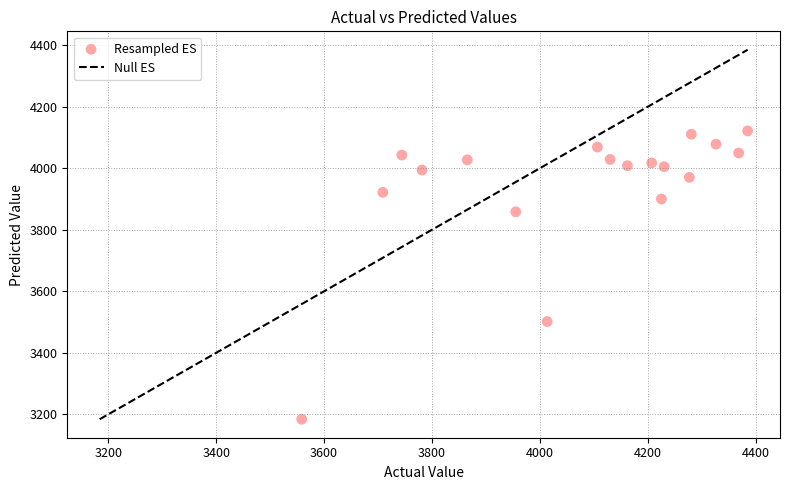

What is the range of X values (max minus min)?

826.3